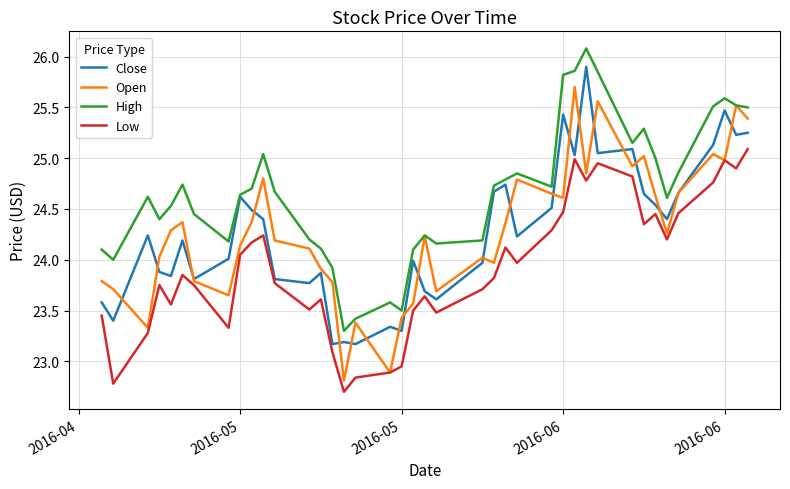

What is the maximum value shown in the chart?

26.1